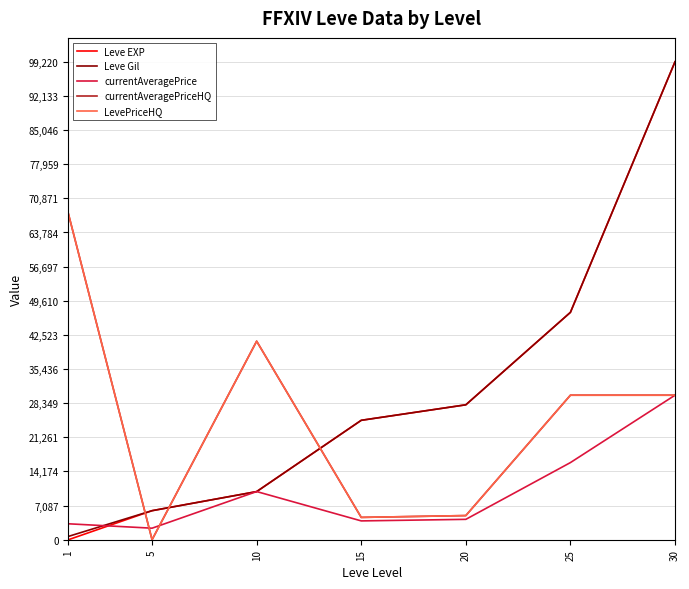

At which category does currentAveragePrice reach its first local peak?

10